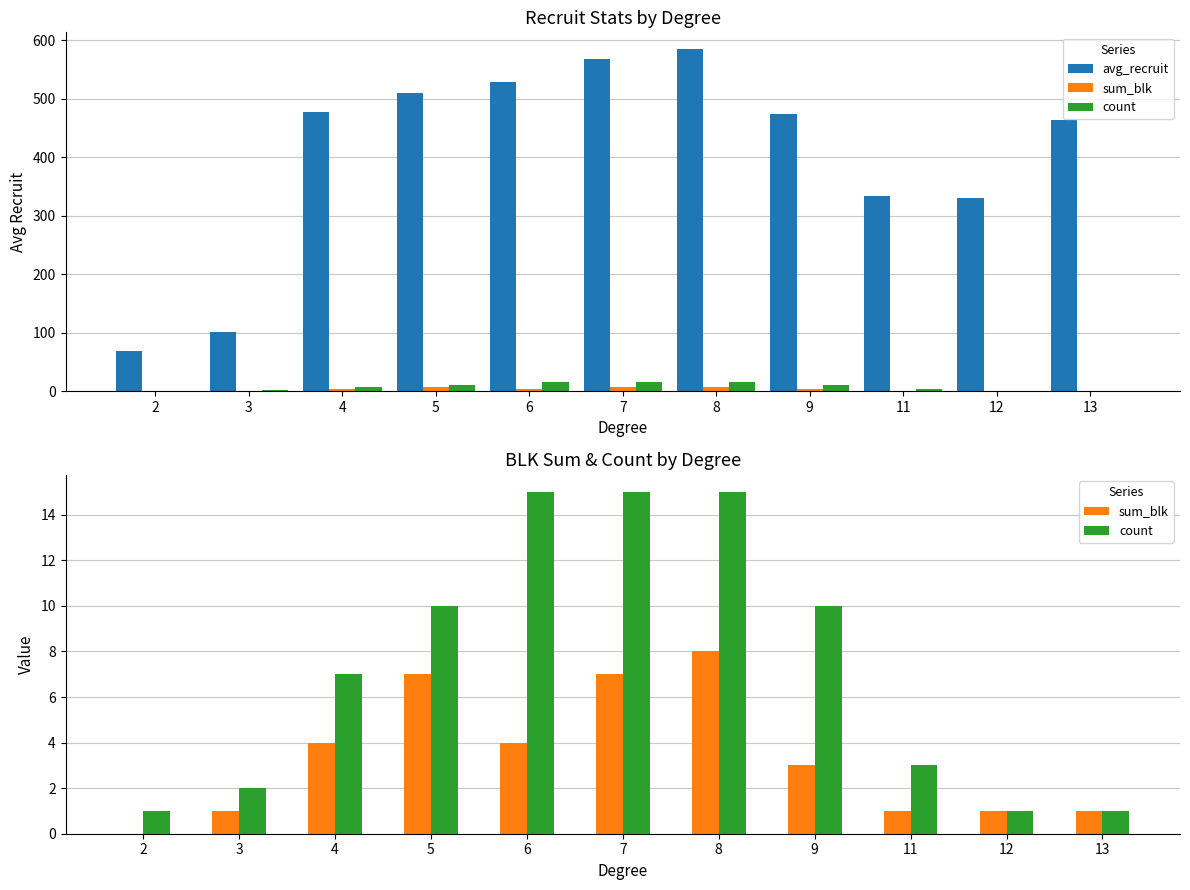

What is the value of the sum_blk bar at the 8th from the left?

3